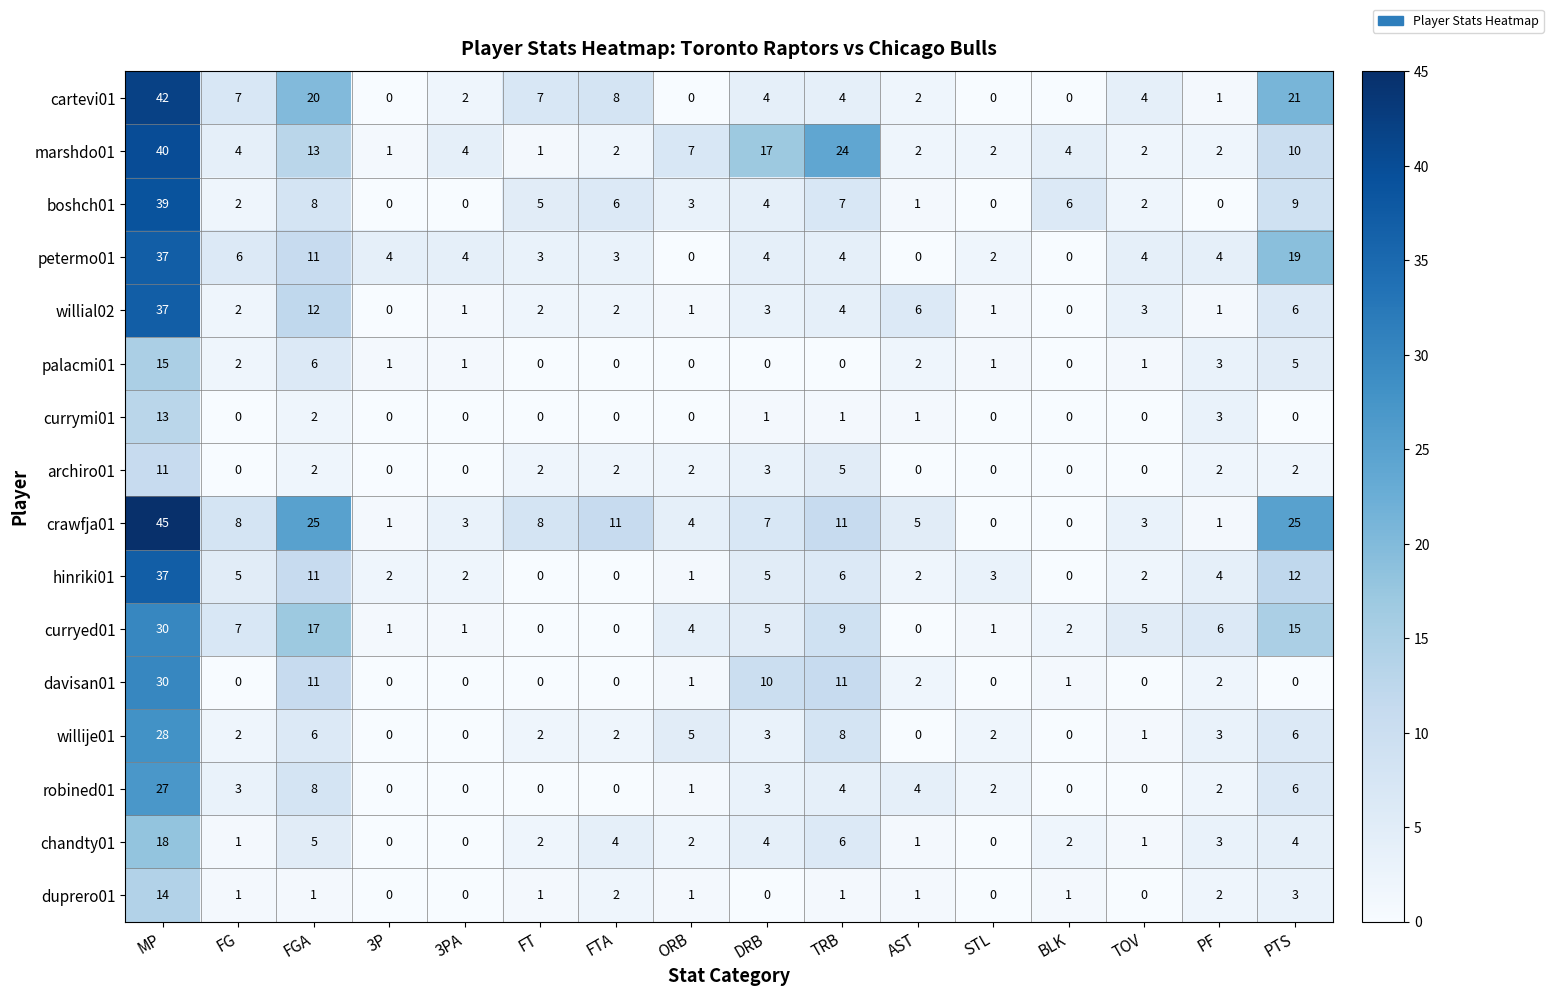

Which series has the largest range (max minus min)?

crawfja01